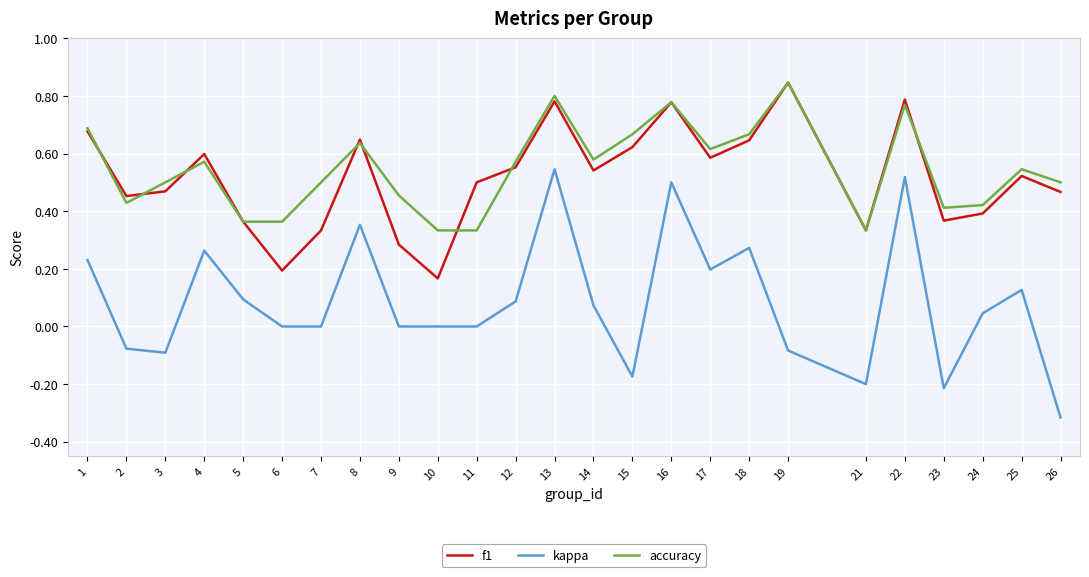

The kappa series shows -0.2 at 21. True or false?

True